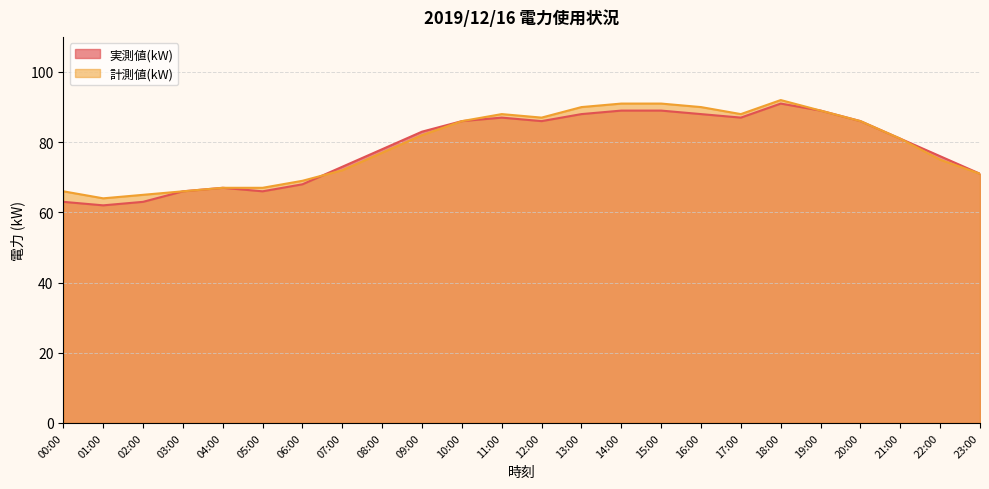

Which series has the largest total across all categories?

計測値(kW)